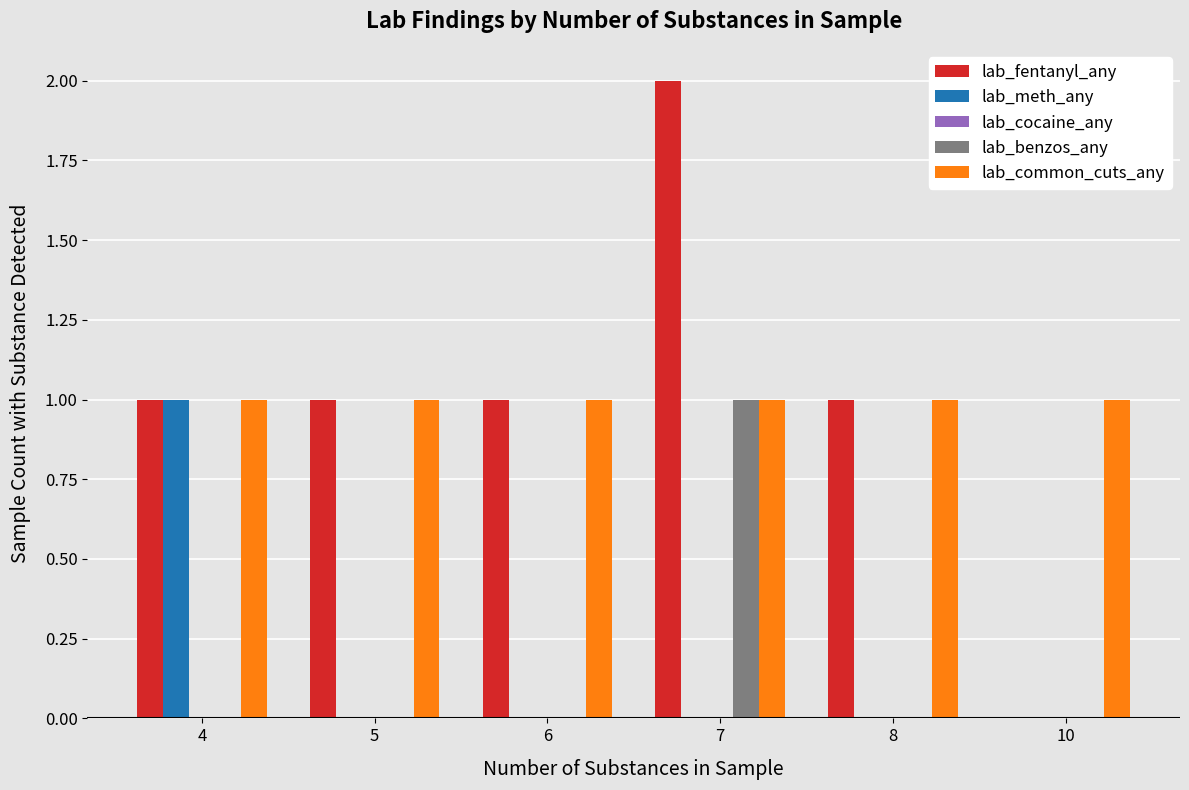

The value of lab_fentanyl_any at 7 is 2. True or false?

True